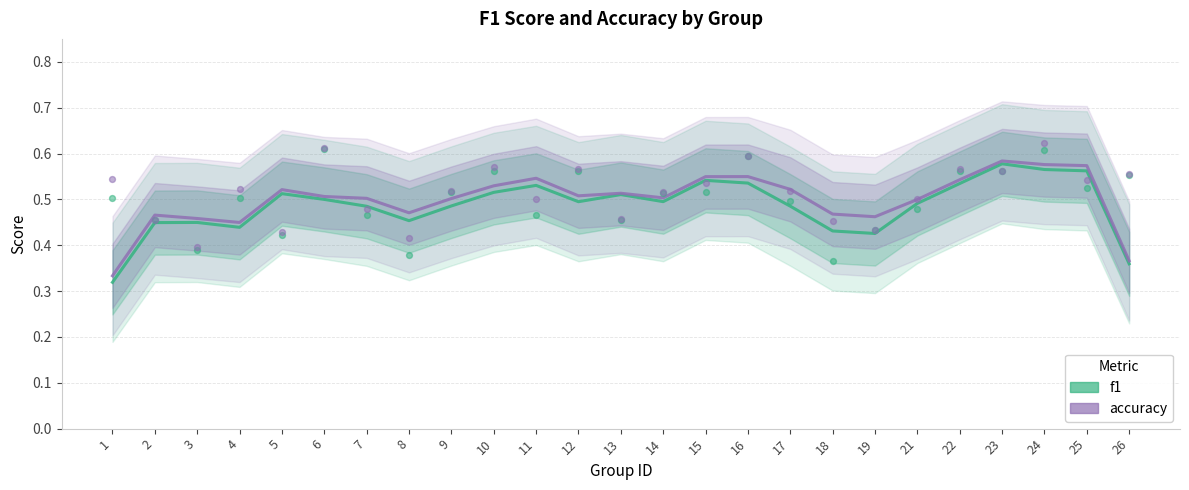

What are all the series names shown in the legend?

f1, accuracy